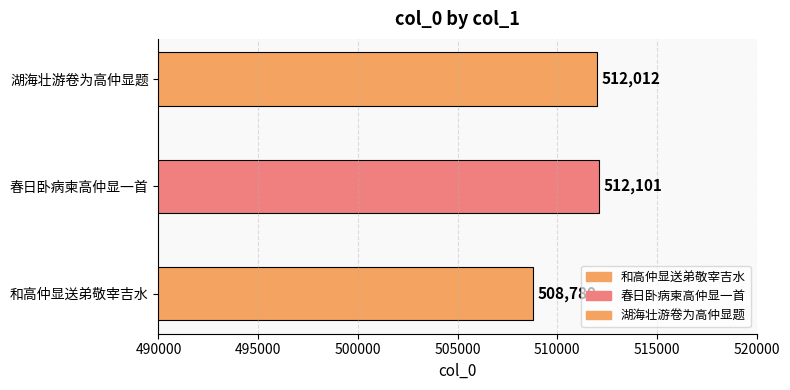

Reading left to right, transcribe all the data shown in this chart.

508789	512101	512012